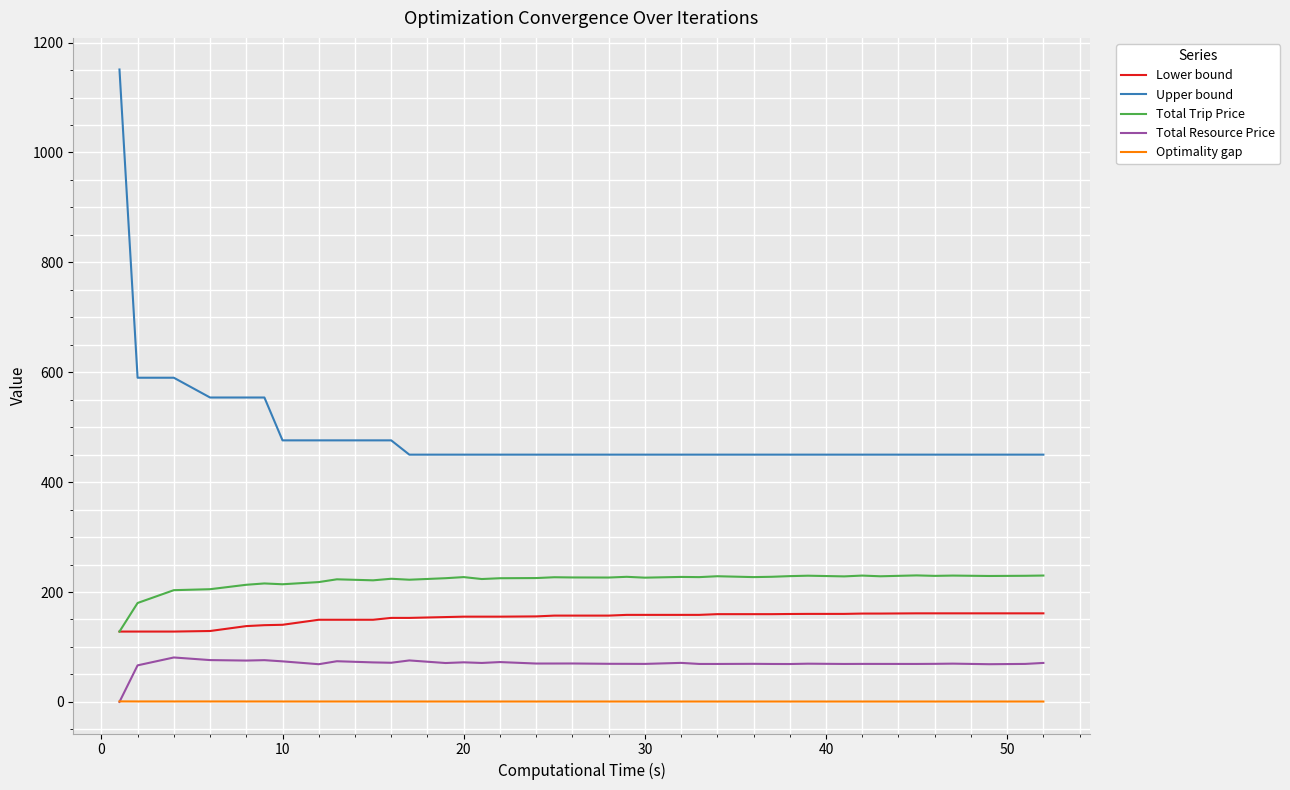

What is the minimum value for Lower bound?

128.0